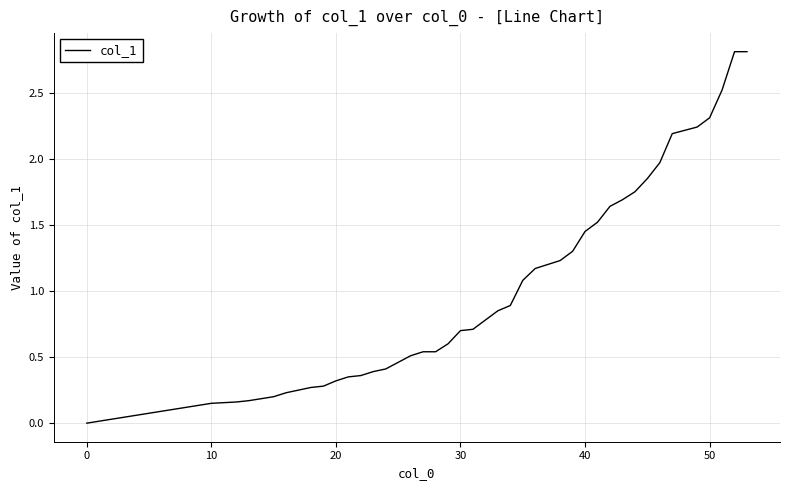

What is the greatest value displayed?

2.8